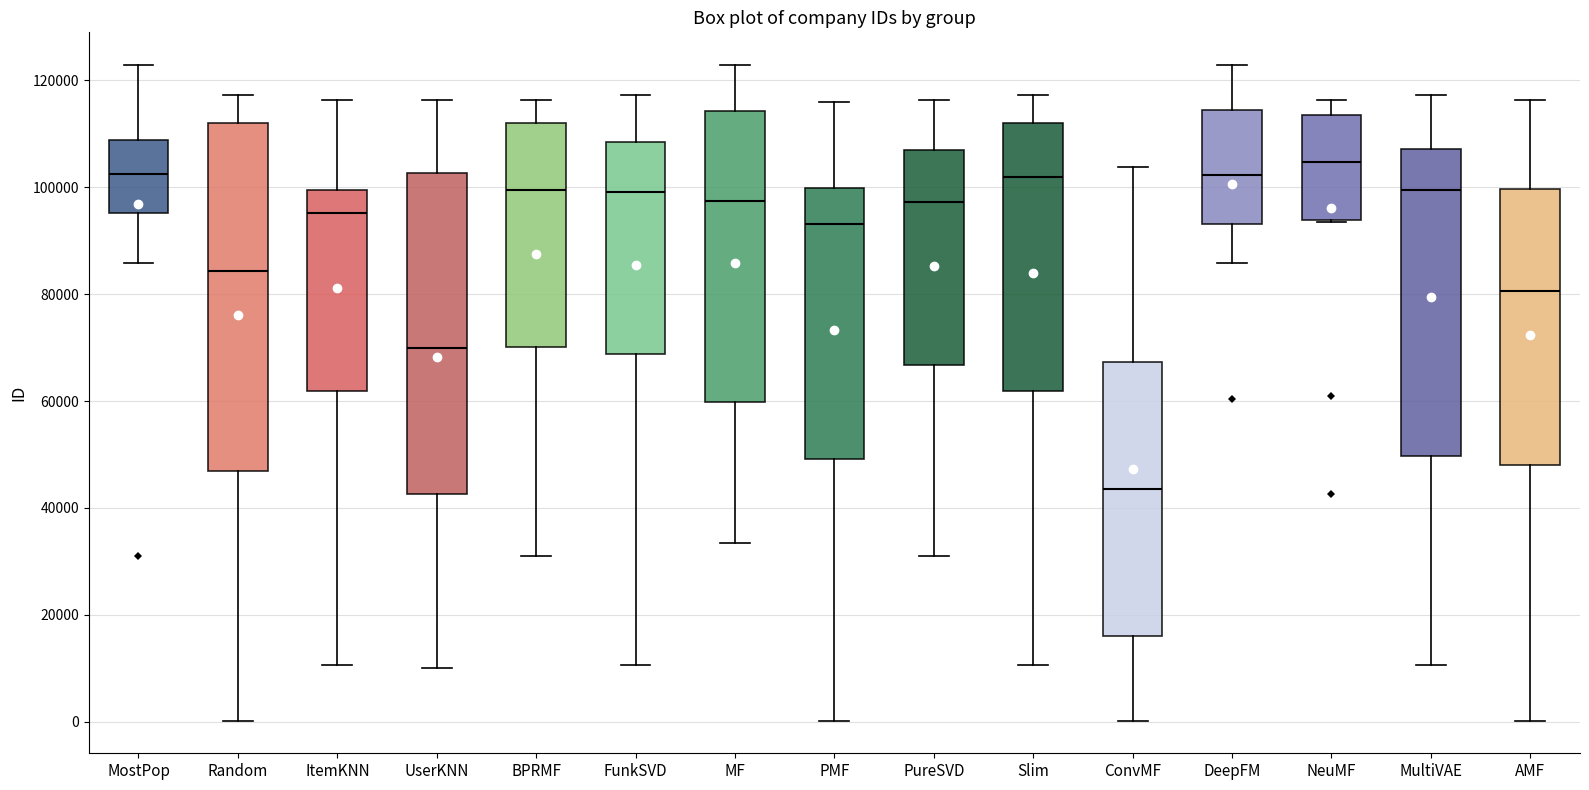

Which box is the tallest, from its lower edge to its upper edge?

Random